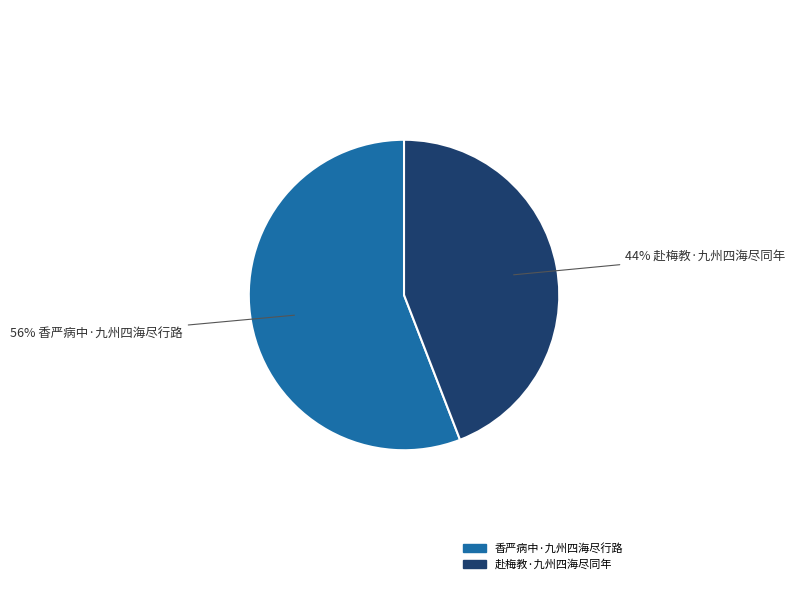

Rank the categories by value from lowest to highest.

赴梅教·九州四海尽同年, 香严病中·九州四海尽行路